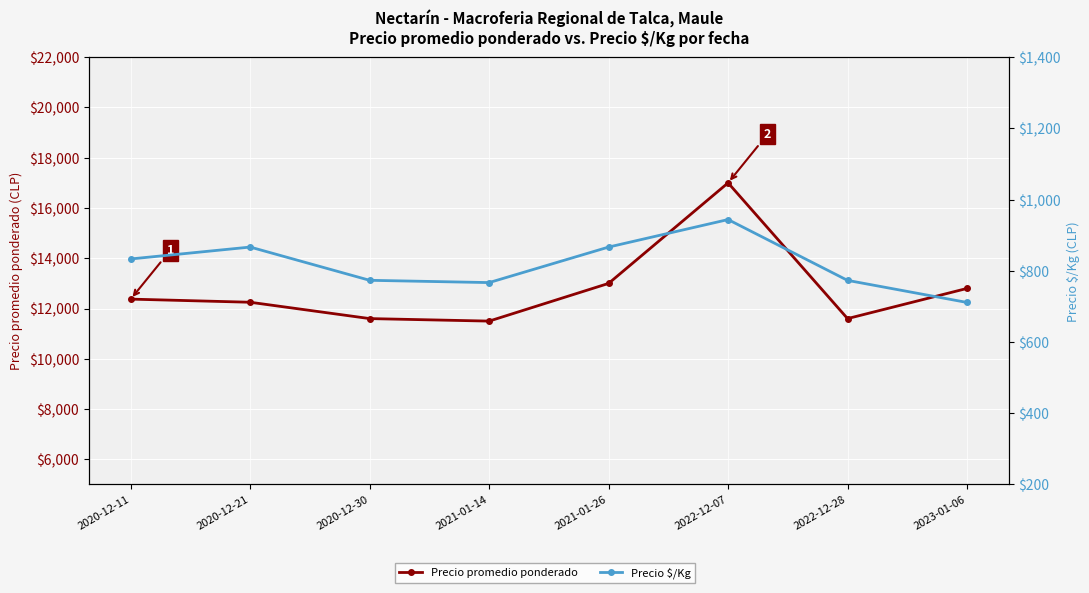

What is the difference between the Precio $/Kg values at 2021-01-26 and 2020-12-30?

93.4